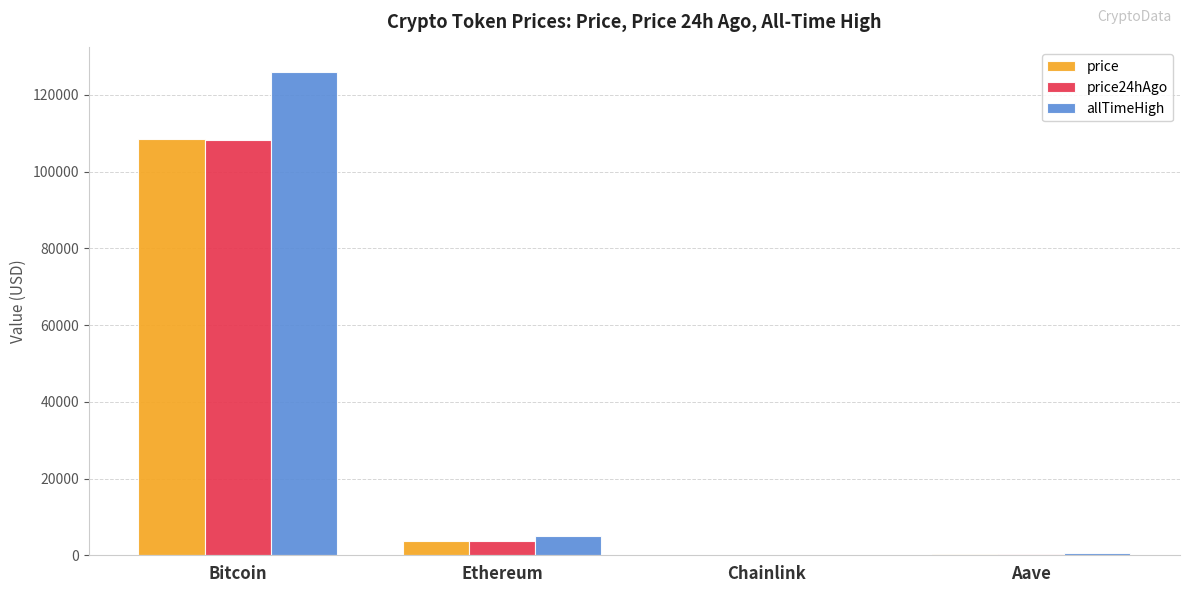

Is it true that price equals 17.3 at Chainlink?

True